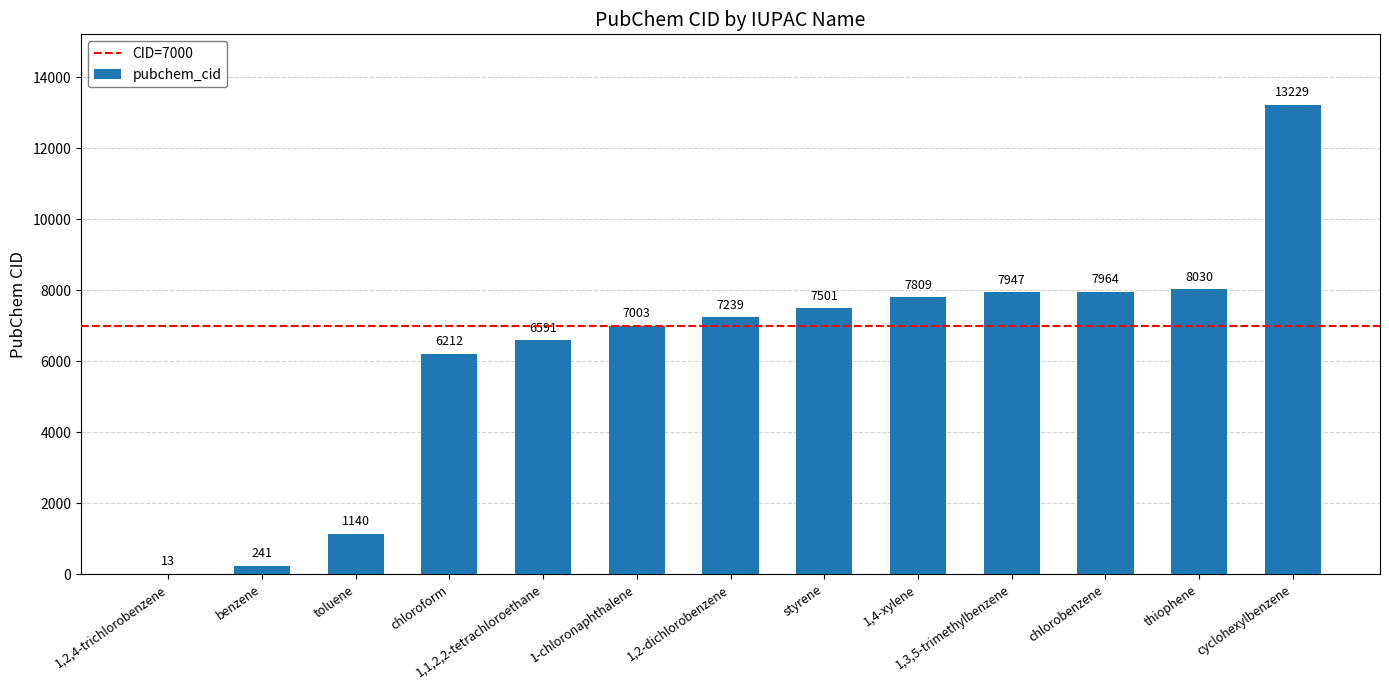

Which category has the highest value across all series?

cyclohexylbenzene